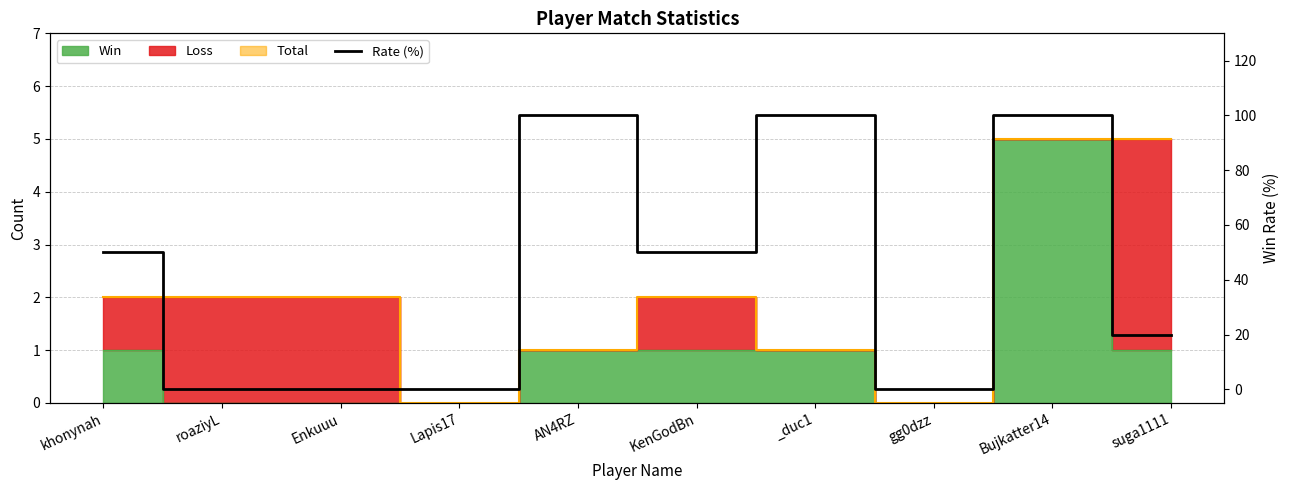

True or false: there are more than 0 points higher than both neighbors.

True